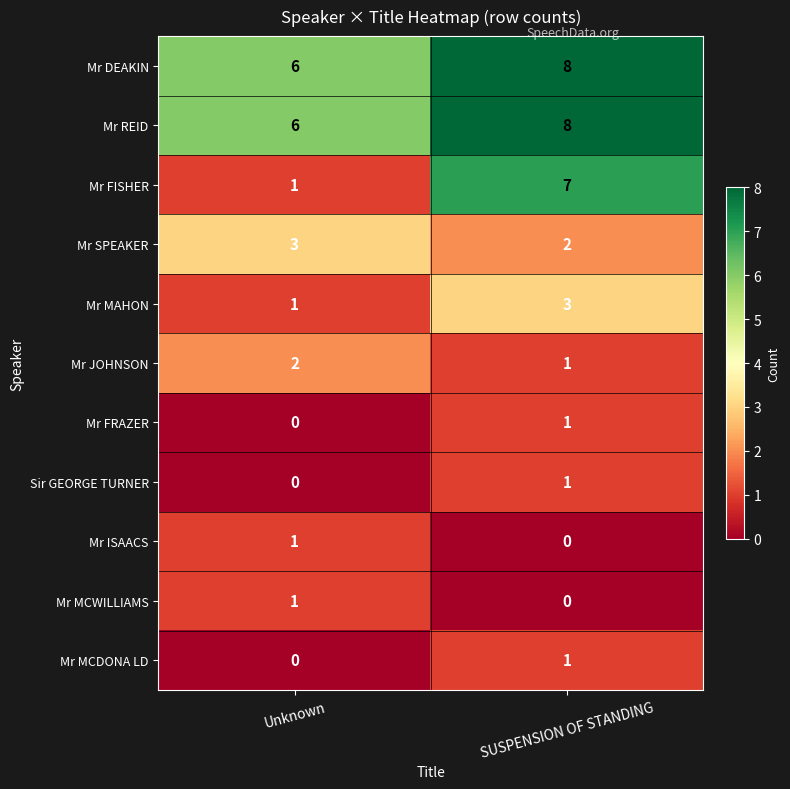

What is the greatest value displayed?

8